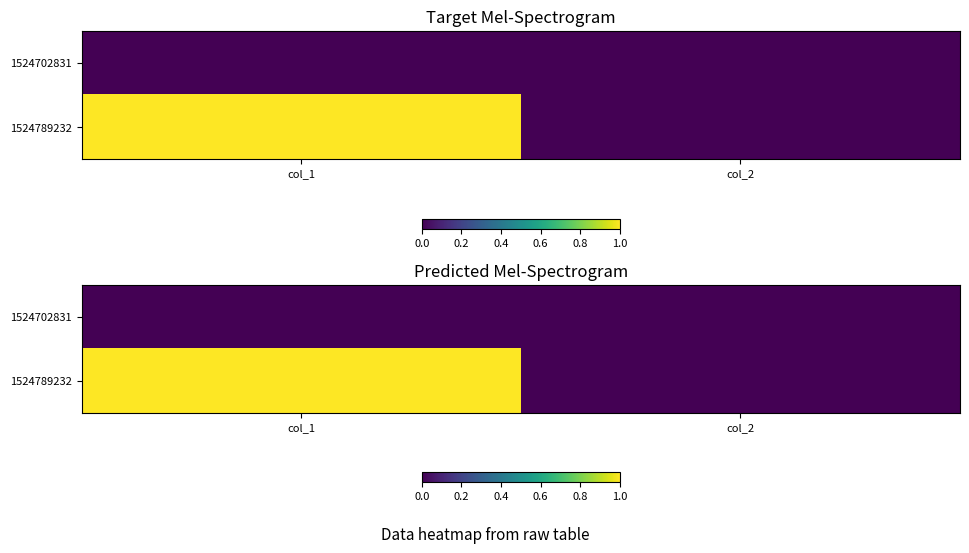

Which category has the highest value in the 1524702831 series?

col_1